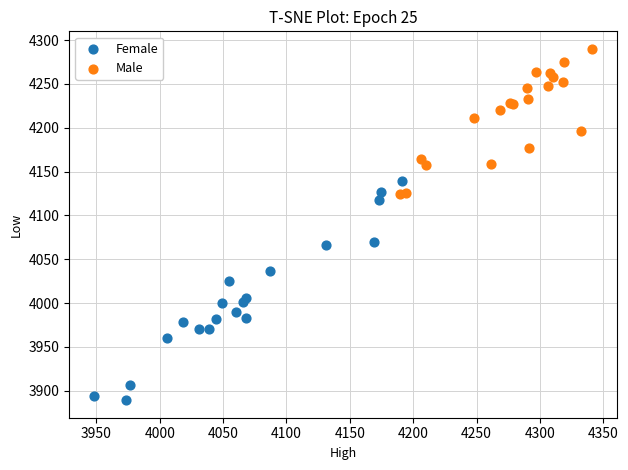

What are all the series names shown in the legend?

Female, Male